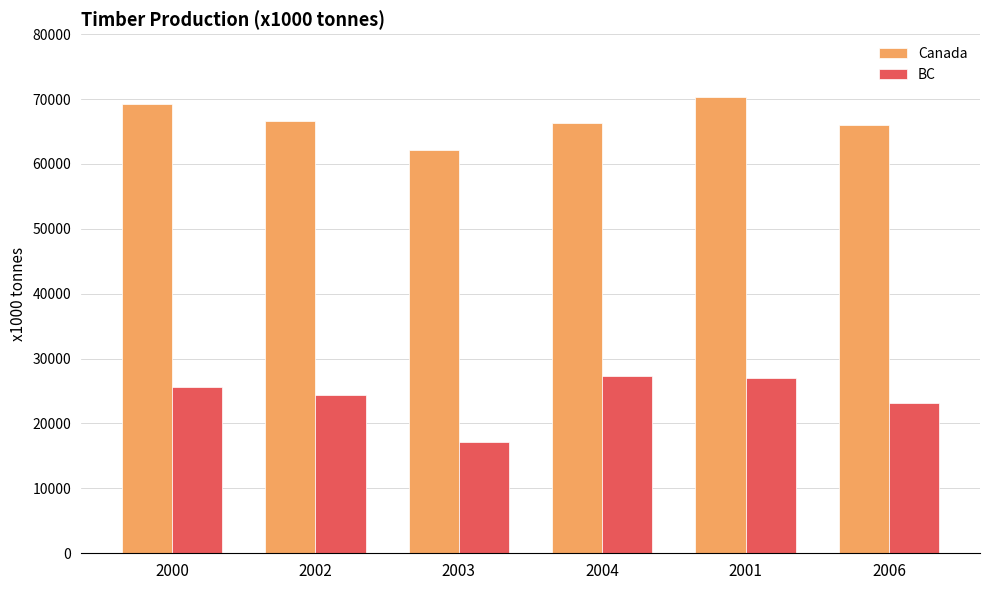

Where is BC nearest to the value 22215?

2006